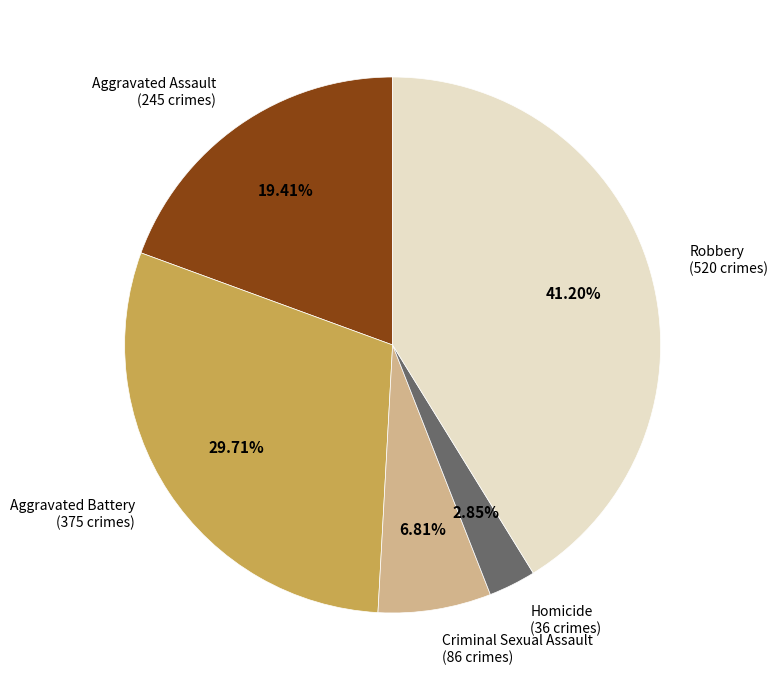

True or false: Aggravated Battery accounts for 40% of the total.

False